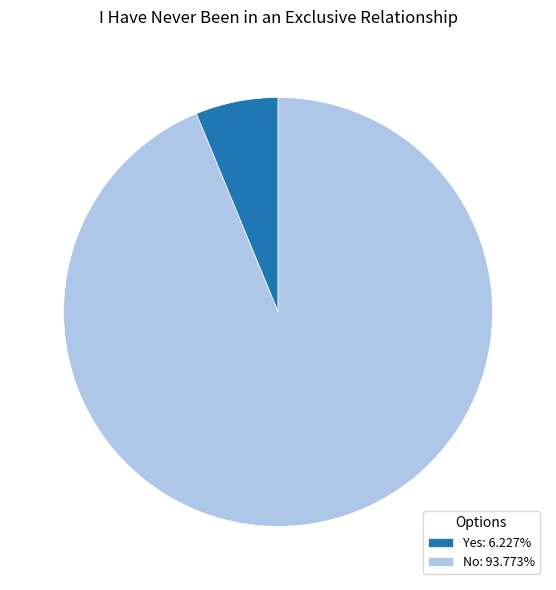

What is the ratio of the value at No: 93.773% to the value at Yes: 6.227%?

15.1